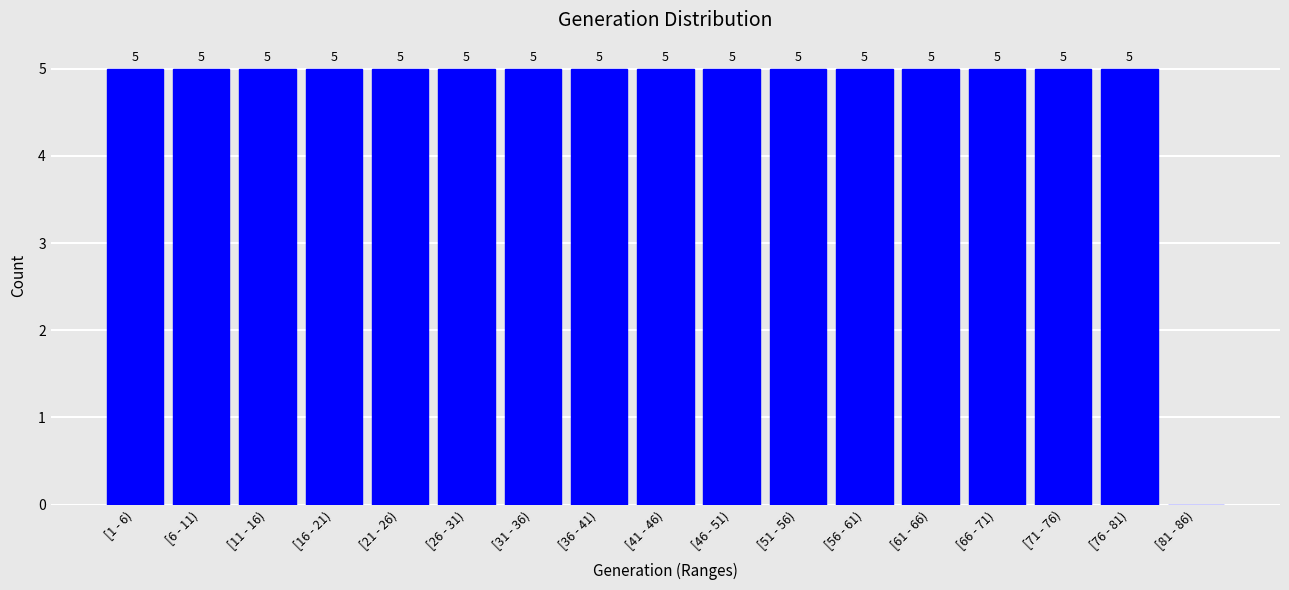

Reading left to right, extract all data points from this chart.

[1 - 6)=5	[6 - 11)=5	[11 - 16)=5	[16 - 21)=5	[21 - 26)=5	[26 - 31)=5	[31 - 36)=5	[36 - 41)=5	[41 - 46)=5	[46 - 51)=5	[51 - 56)=5	[56 - 61)=5	[61 - 66)=5	[66 - 71)=5	[71 - 76)=5	[76 - 81)=5	[81 - 86)=0